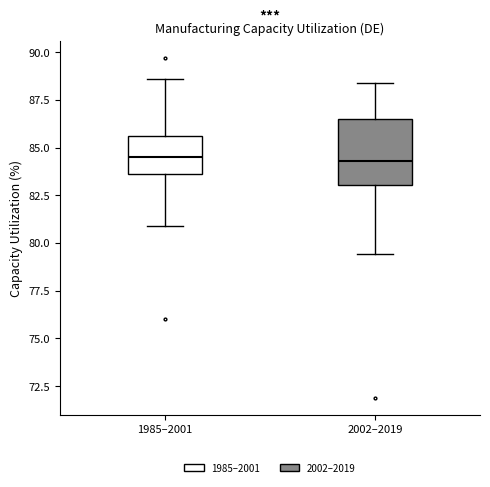

Comparing the boxes themselves (not the whiskers), which one is the tallest?

2002–2019